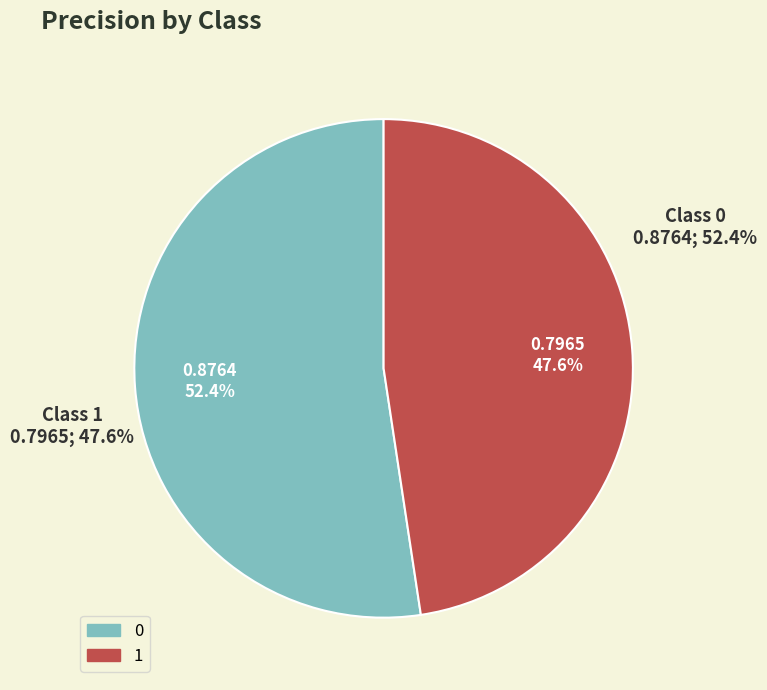

Which slice is the smallest?

1